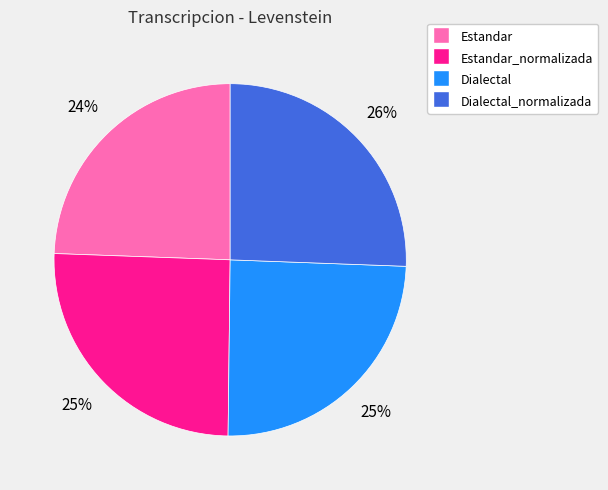

To the nearest percent, what portion does Estandar_normalizada represent?

25%